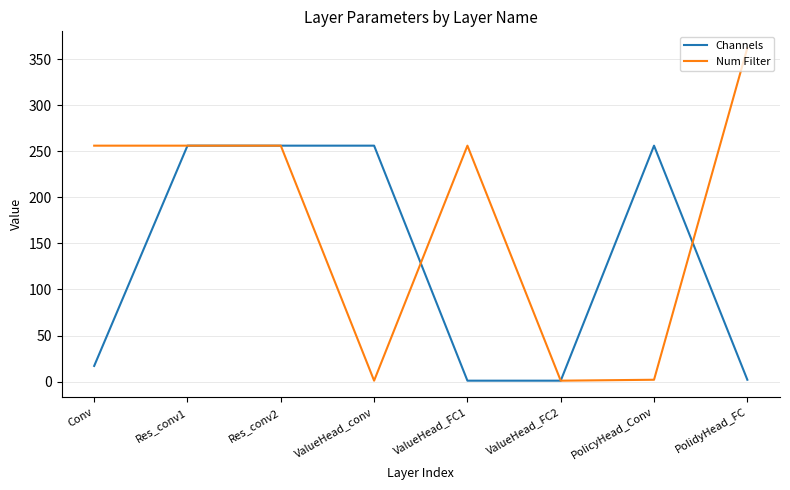

What is the lowest value of the Num Filter series?

1